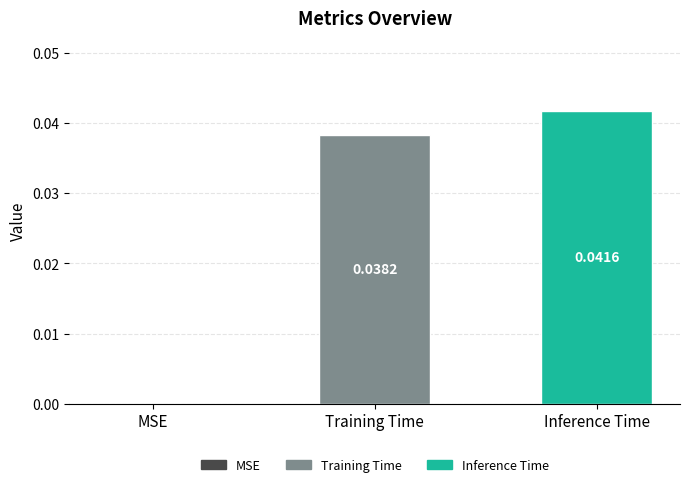

At which label is the value closest to 0?

MSE